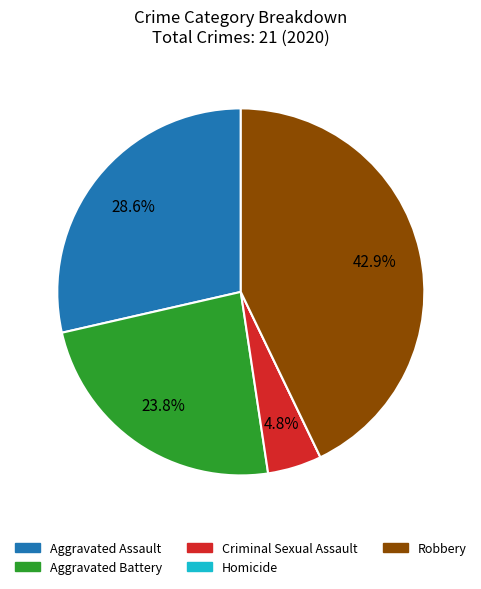

What portion of the pie excludes Aggravated Assault?

71.4%